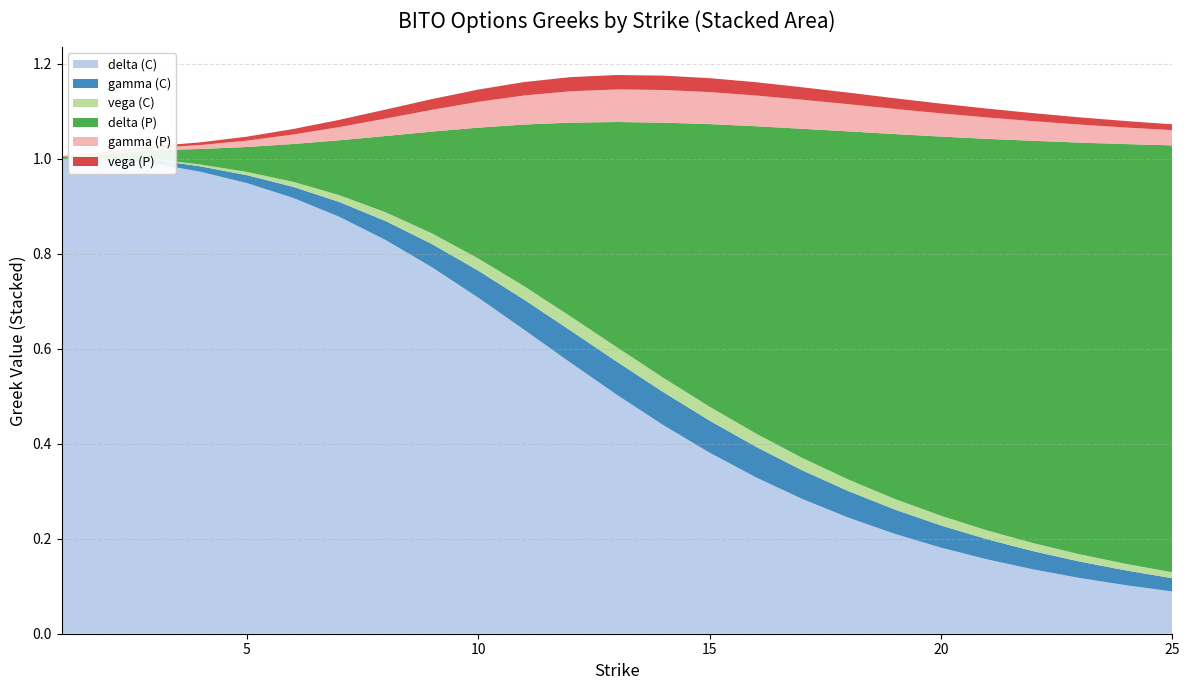

Reading left to right, transcribe all the data shown in this chart.

delta (C): 1.0	1.0	1.0	1.0	0.9	0.9	0.9	0.8	0.8	0.7	0.6	0.6	0.5	0.4	0.4	0.3	0.3	0.2	0.2	0.2	0.2	0.1	0.1	0.1	0.1
gamma (C): 0.0	0.0	0.0	0.0	0.0	0.0	0.0	0.0	0.0	0.1	0.1	0.1	0.1	0.1	0.1	0.1	0.1	0.1	0.1	0.0	0.0	0.0	0.0	0.0	0.0
vega (C): 0.0	0.0	0.0	0.0	0.0	0.0	0.0	0.0	0.0	0.0	0.0	0.0	0.0	0.0	0.0	0.0	0.0	0.0	0.0	0.0	0.0	0.0	0.0	0.0	0.0
delta (P): 0.0	0.0	0.0	0.0	0.1	0.1	0.1	0.2	0.2	0.3	0.3	0.4	0.5	0.5	0.6	0.6	0.7	0.7	0.8	0.8	0.8	0.8	0.9	0.9	0.9
gamma (P): 0.0	0.0	0.0	0.0	0.0	0.0	0.0	0.0	0.0	0.1	0.1	0.1	0.1	0.1	0.1	0.1	0.1	0.1	0.1	0.0	0.0	0.0	0.0	0.0	0.0
vega (P): 0.0	0.0	0.0	0.0	0.0	0.0	0.0	0.0	0.0	0.0	0.0	0.0	0.0	0.0	0.0	0.0	0.0	0.0	0.0	0.0	0.0	0.0	0.0	0.0	0.0